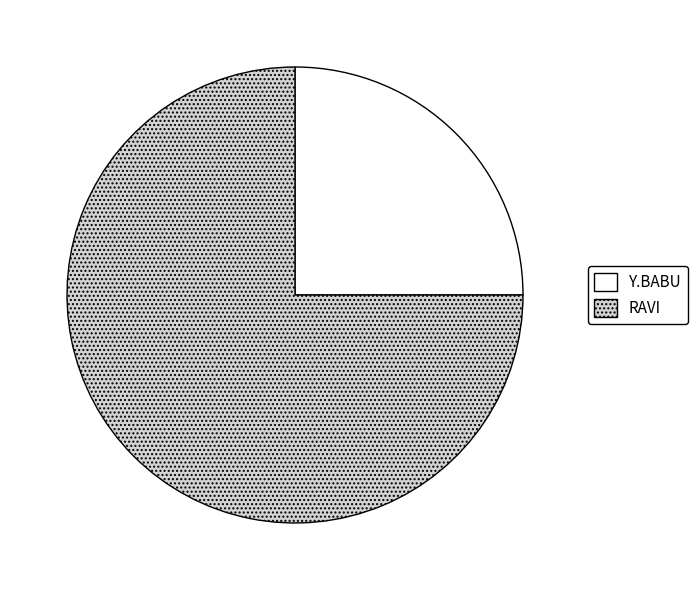

Which category has the smallest portion of the pie?

Y.BABU